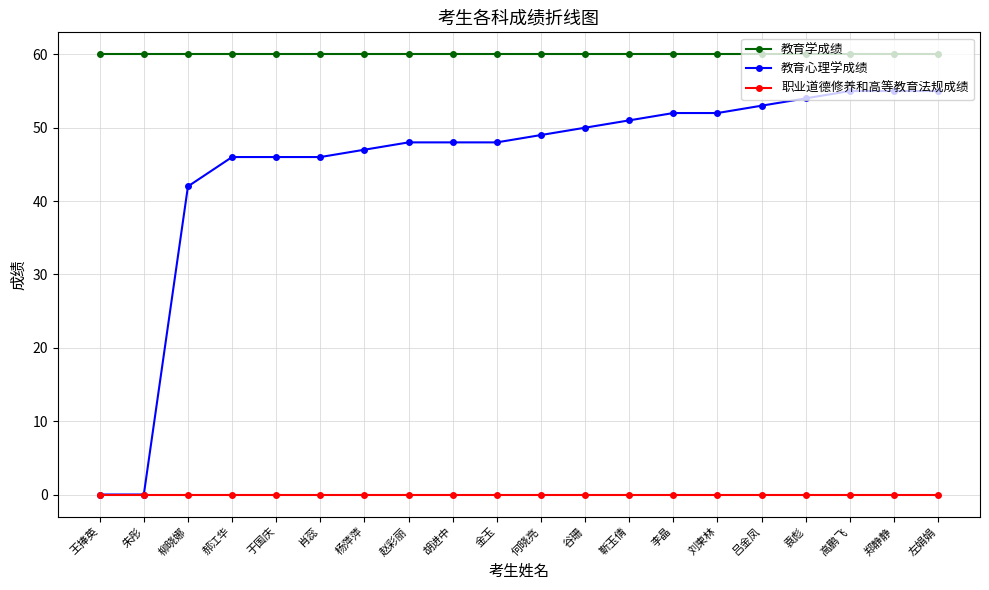

List the series in order of their overall mean, highest first.

教育学成绩, 教育心理学成绩, 职业道德修养和高等教育法规成绩